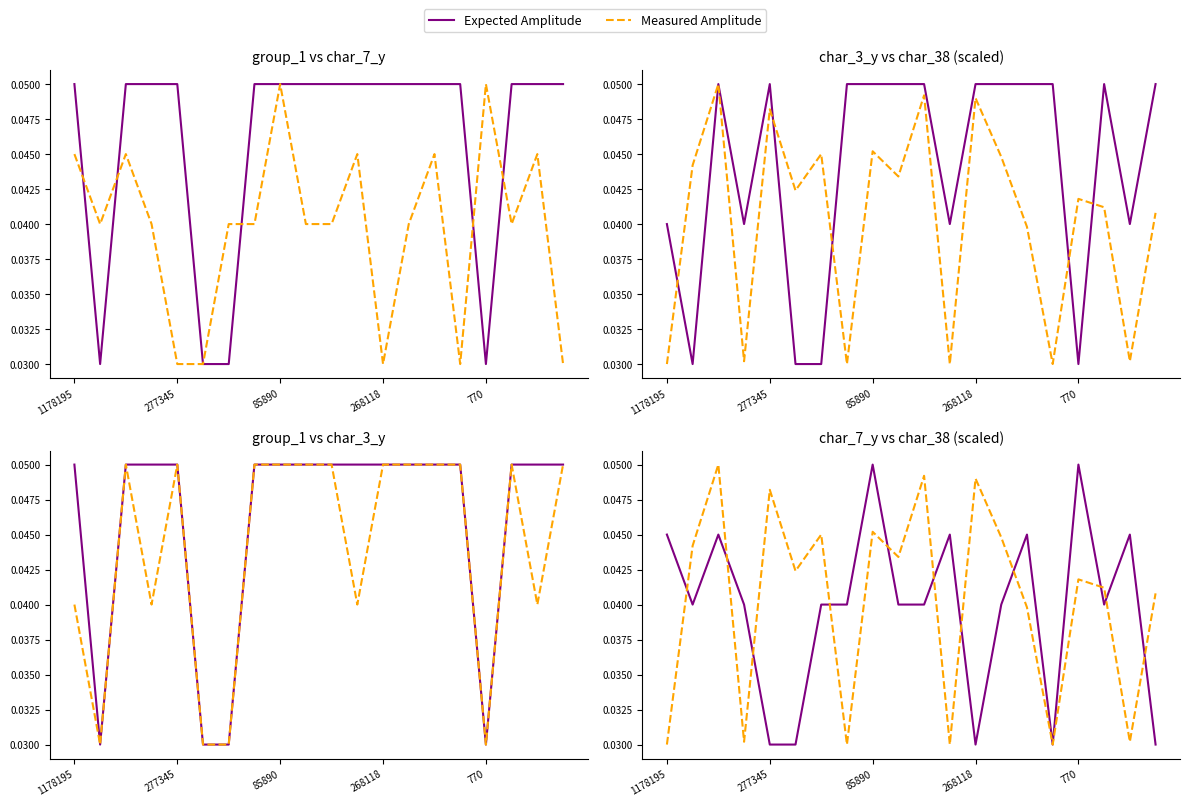

At which label is group_1 closest to 0?

277345